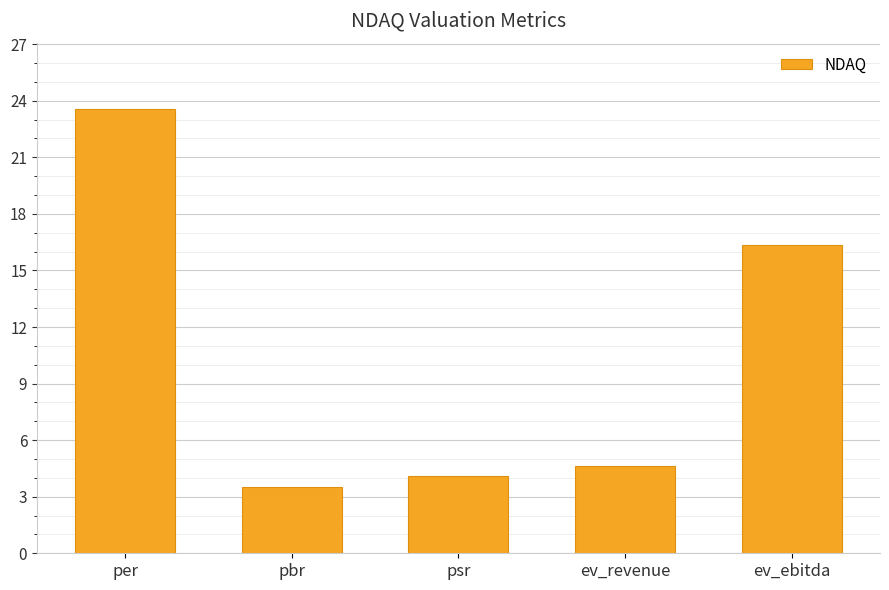

Between ev_ebitda and per, which is larger?

per